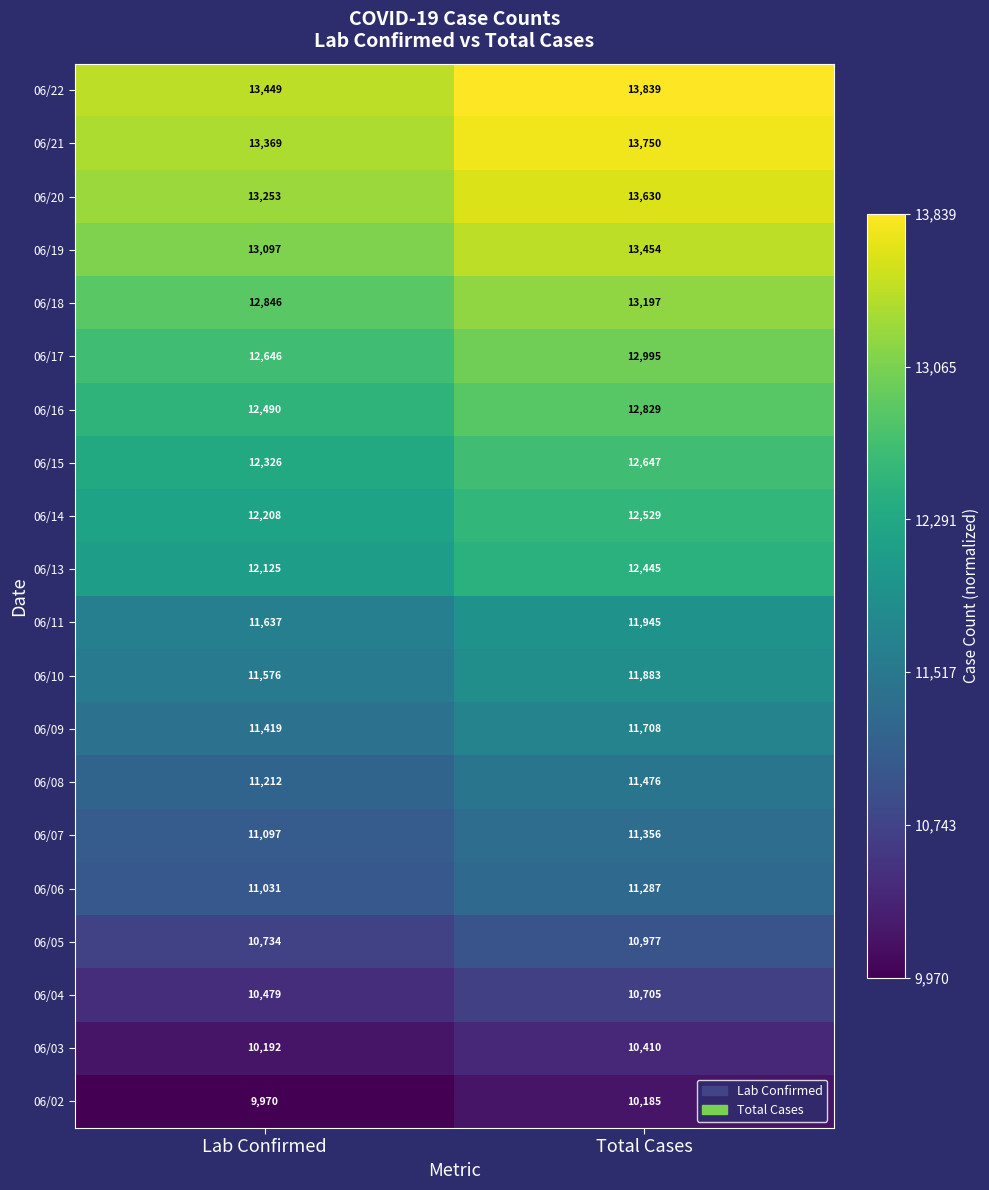

List the series in order of their peak value, lowest first.

06/02, 06/03, 06/04, 06/05, 06/06, 06/07, 06/08, 06/09, 06/10, 06/11, 06/13, 06/14, 06/15, 06/16, 06/17, 06/18, 06/19, 06/20, 06/21, 06/22